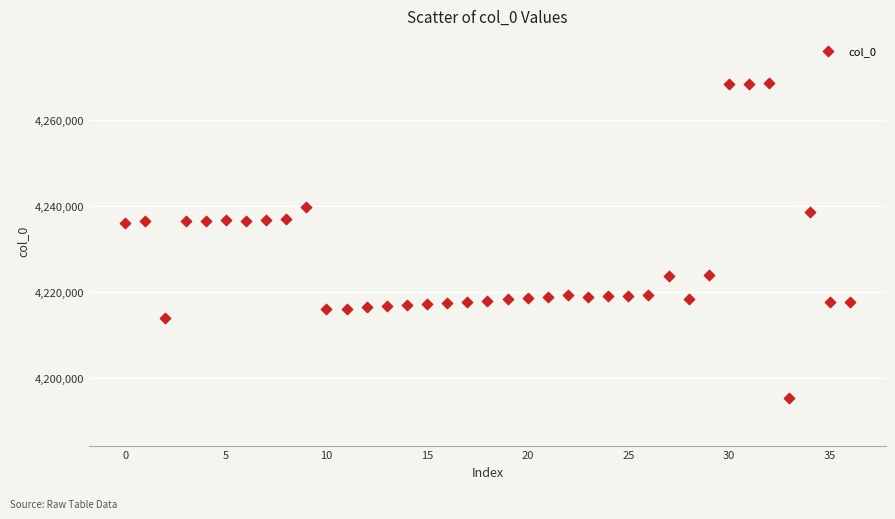

What is the range of Y values (max minus min)?

73424